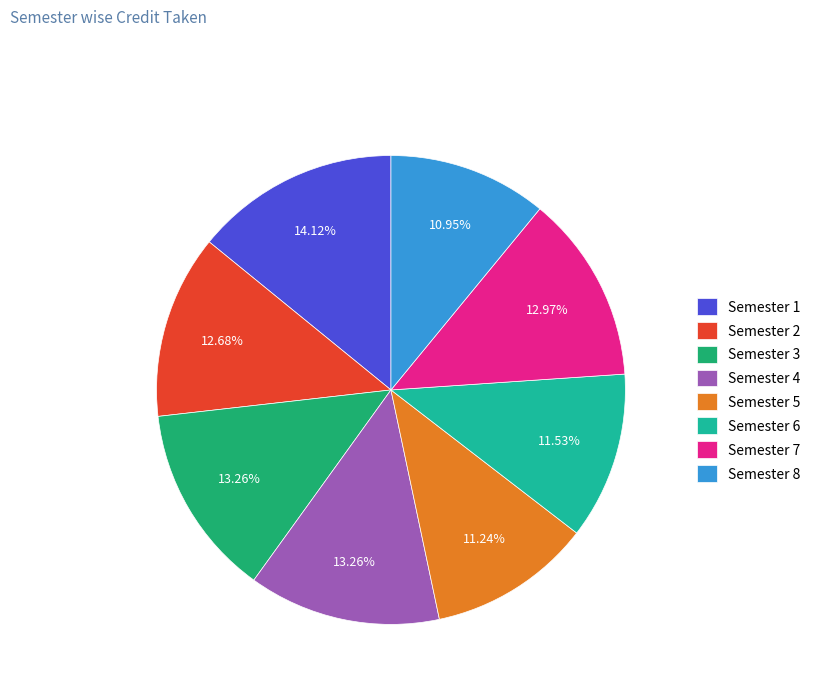

Which slice is the largest?

Semester 1